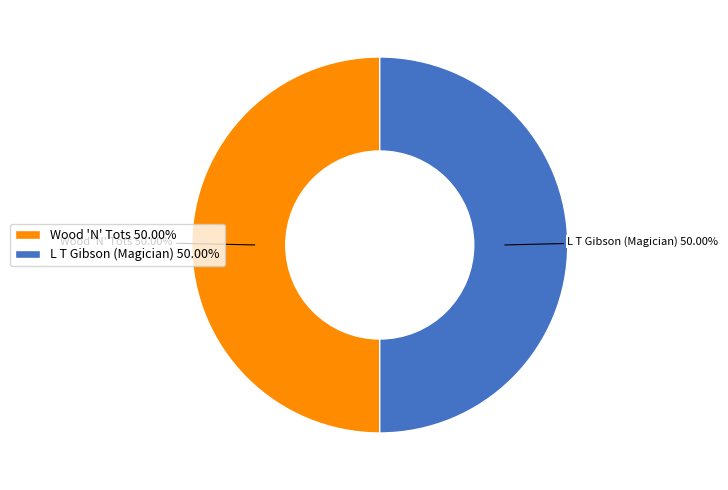

Do Wood 'N' Tots and L T Gibson (Magician) together represent more than half of the pie?

Yes